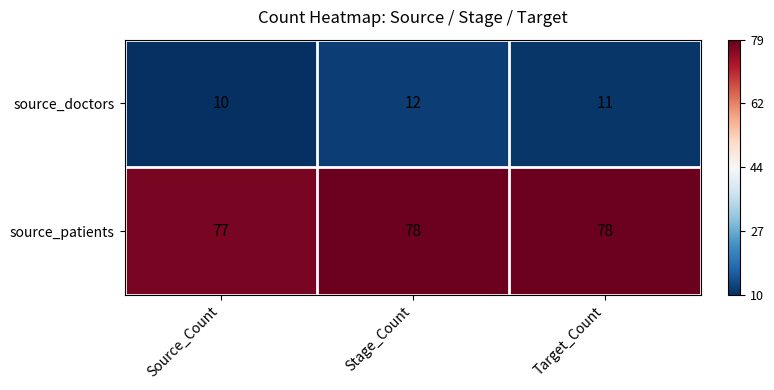

At which category is the sum across all series the highest?

Stage_Count